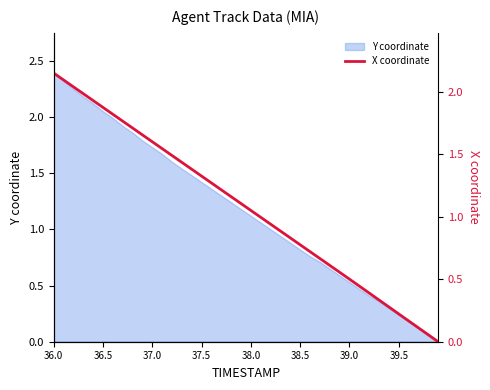

What is the maximum value for Y coordinate?

2.4